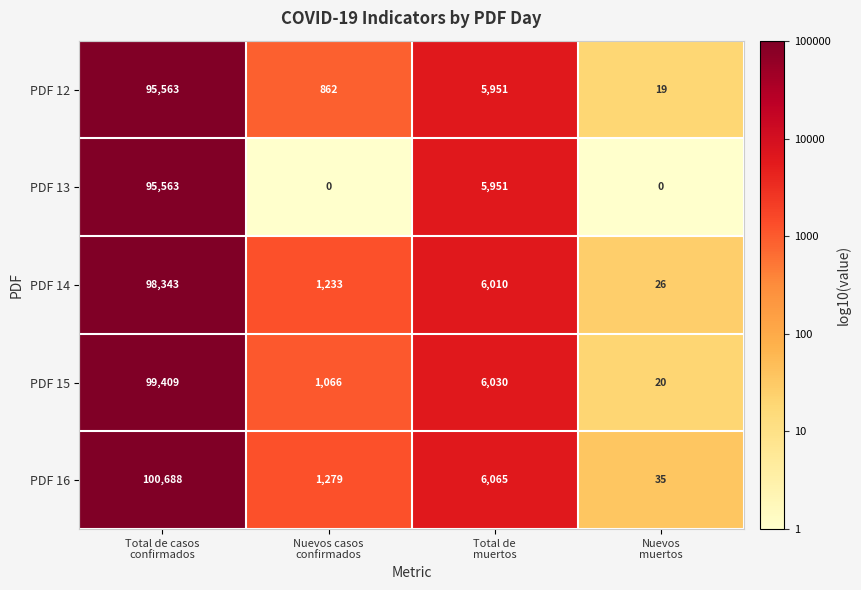

What is the maximum value for PDF 12?

95563